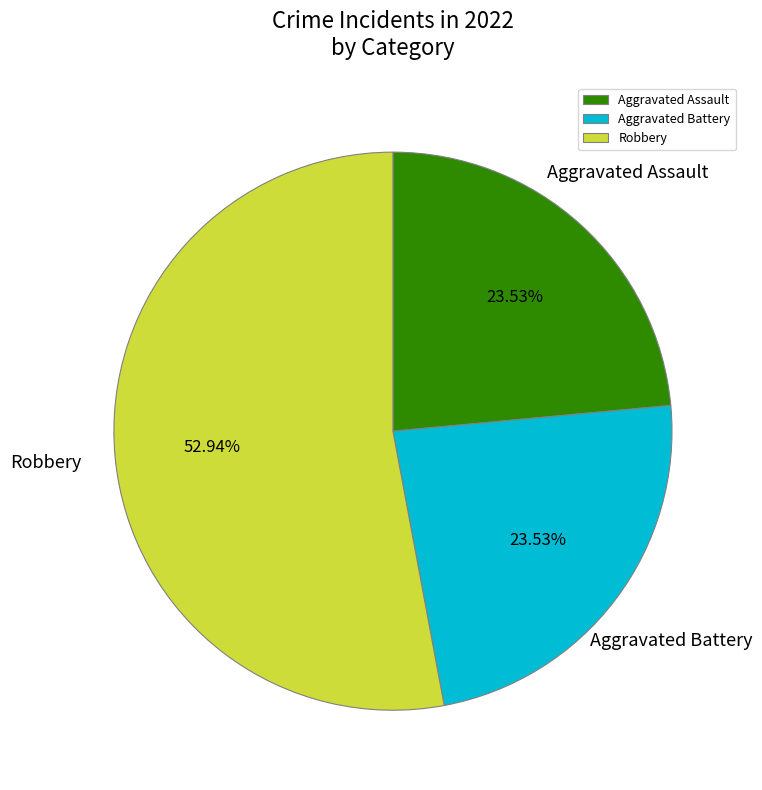

Approximately how many times larger is the value at Aggravated Battery compared to Robbery?

0.4